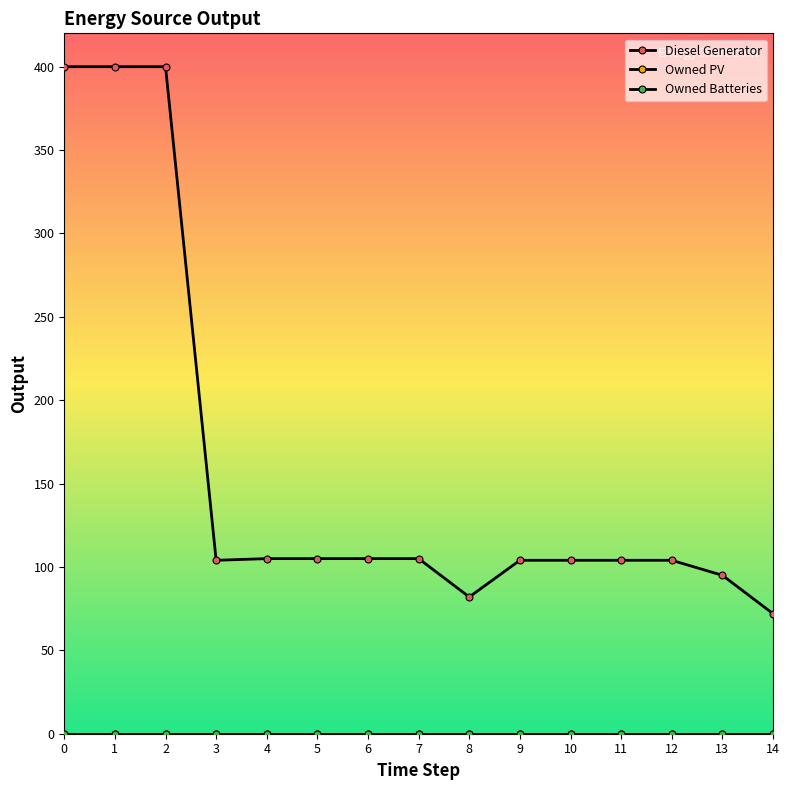

True or false: Owned PV and Owned Batteries cross at least once.

False